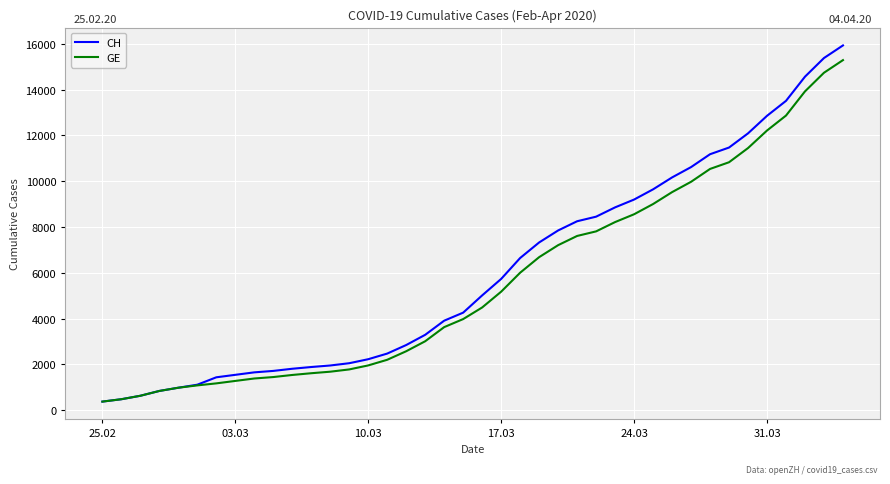

What is the maximum value for GE?

15284